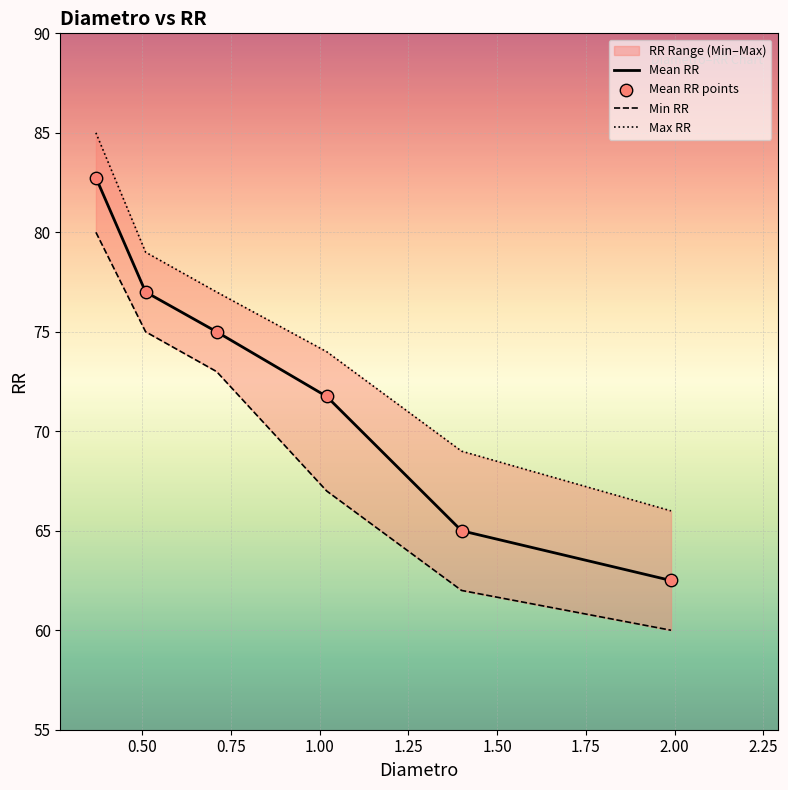

What is the lowest value of the Mean RR series?

62.5